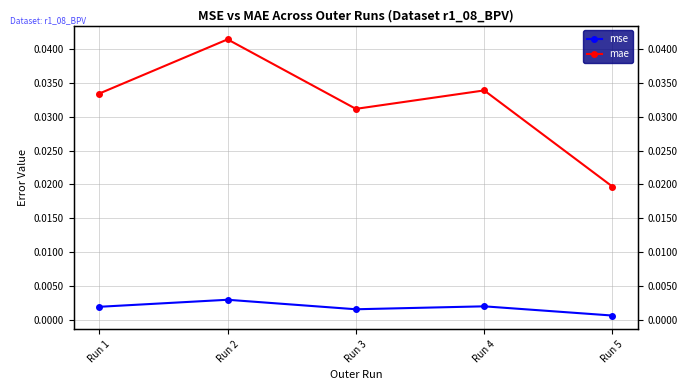

Where is the first local maximum for mse?

Run 2